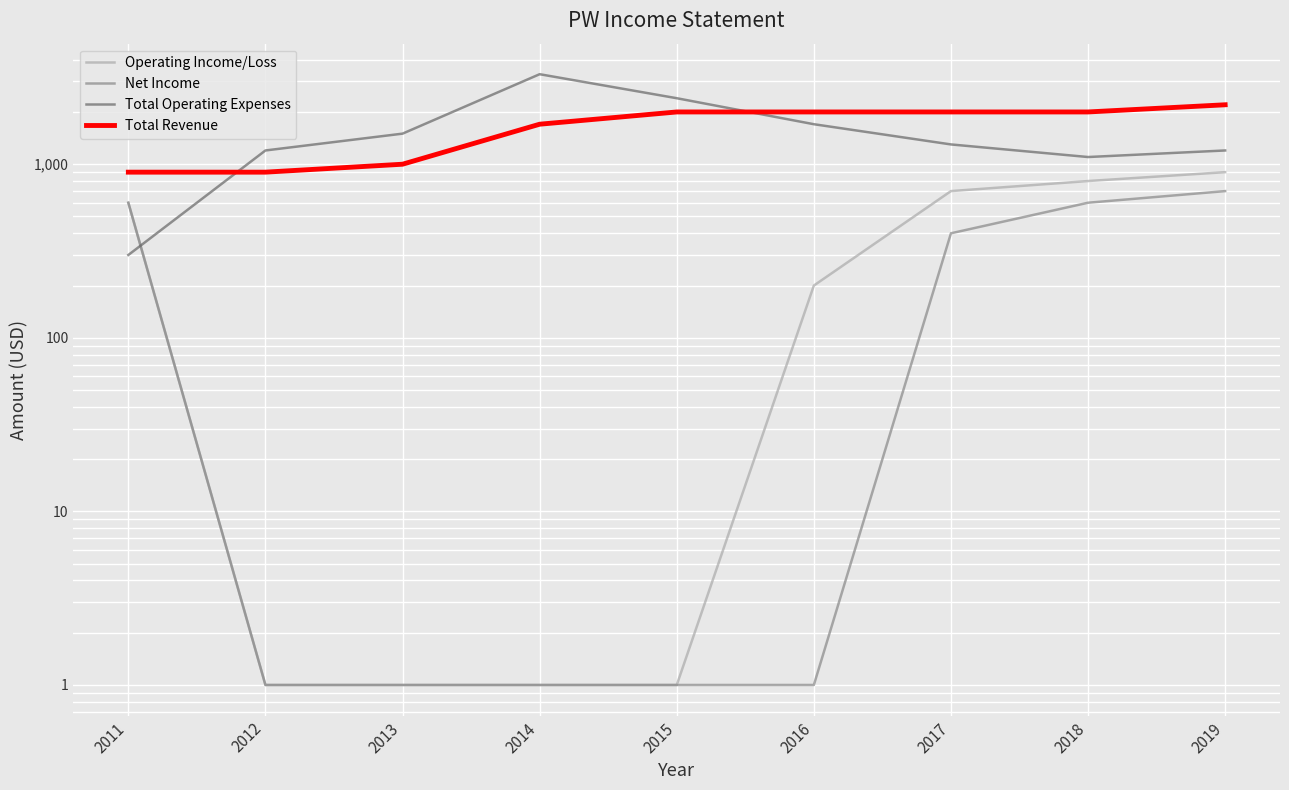

Reading right to left, transcribe all the data shown in this chart.

Operating Income/Loss: 2019=900	2018=800	2017=700	2016=200	2015=1	2014=1	2013=1	2012=1	2011=600
Net Income: 2019=700	2018=600	2017=400	2016=1	2015=1	2014=1	2013=1	2012=1	2011=600
Total Operating Expenses: 2019=1200	2018=1100	2017=1300	2016=1700	2015=2400	2014=3300	2013=1500	2012=1200	2011=300
Total Revenue: 2019=2200	2018=2000	2017=2000	2016=2000	2015=2000	2014=1700	2013=1000	2012=900	2011=900